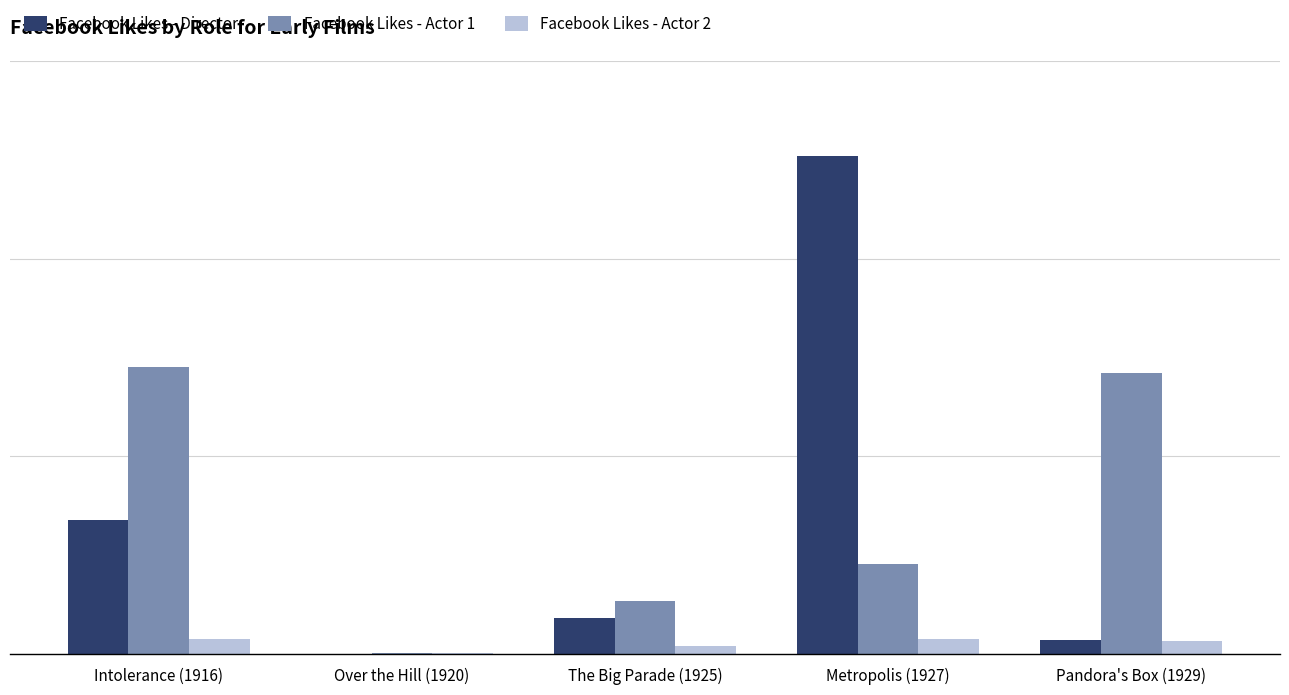

At how many categories does at least one series exceed 687?

1